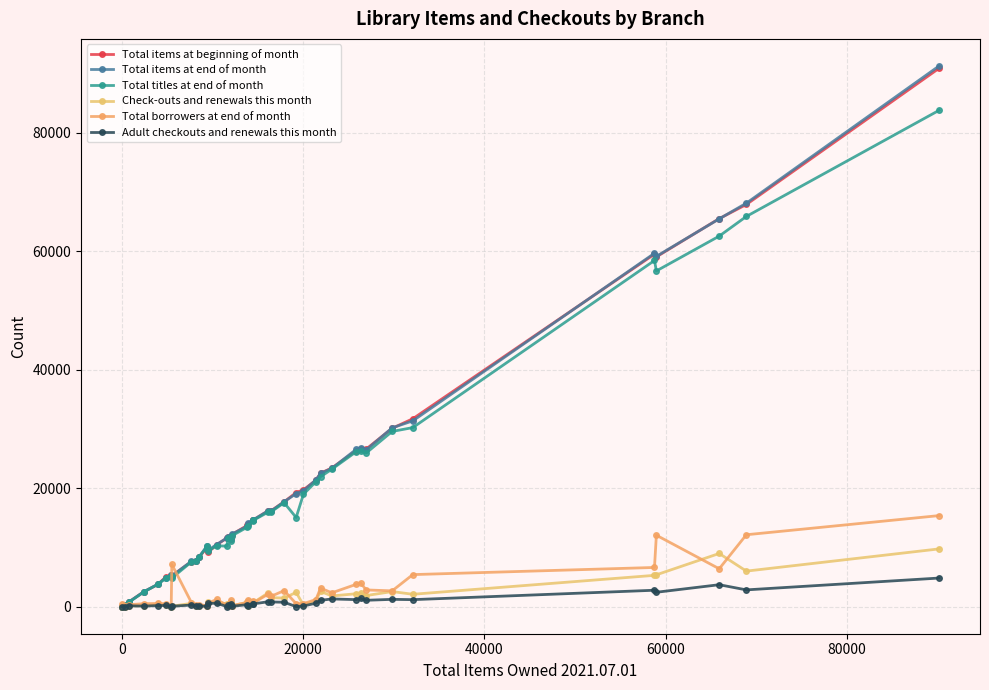

In Total items at end of month, how many points are higher than both neighbors (excluding endpoints)?

7